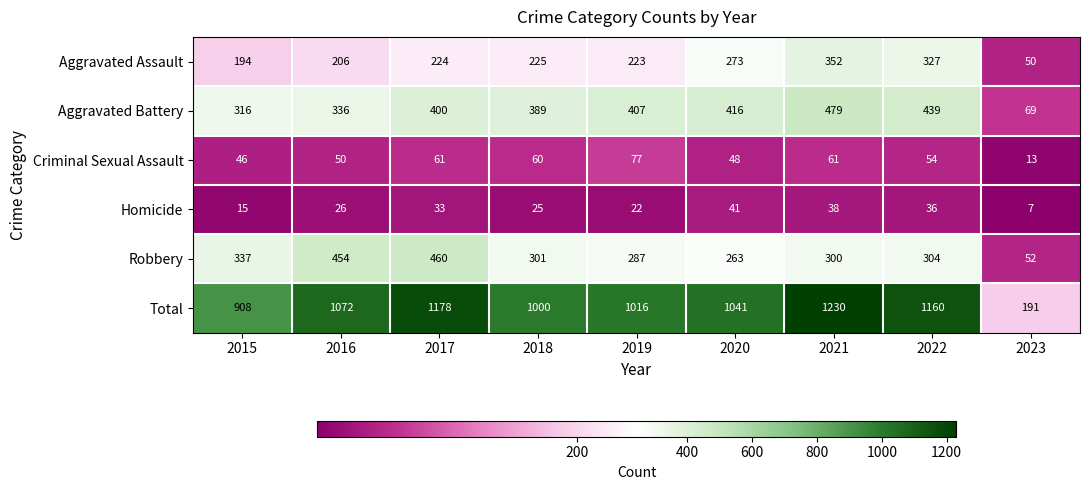

Which category has the highest value across all series?

2021